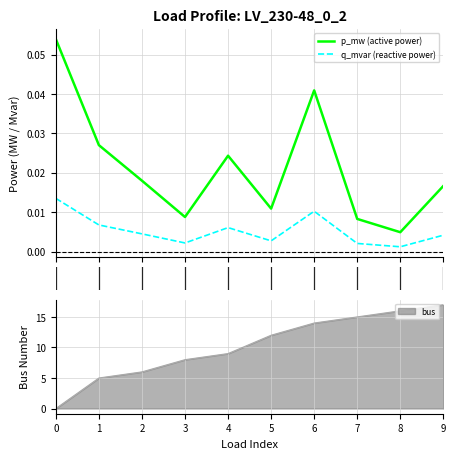

In q_mvar (reactive power), how many points are lower than both neighbors (excluding endpoints)?

3